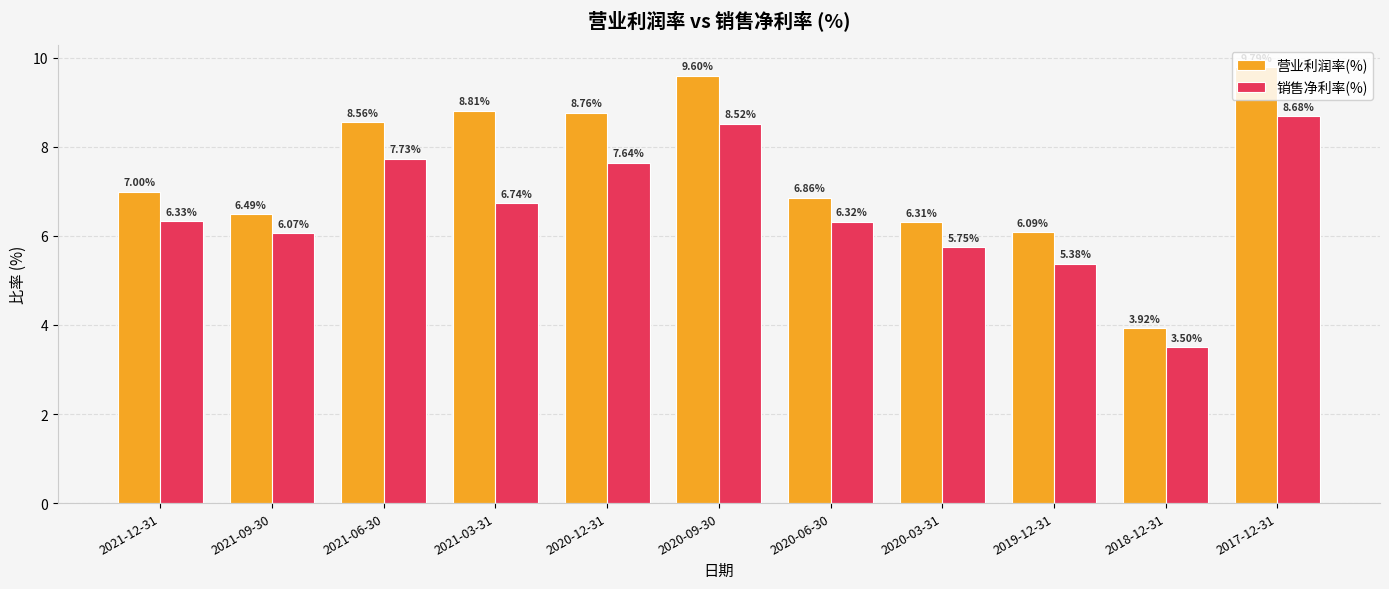

What is the difference between the 销售净利率(%) values at 2020-09-30 and 2020-06-30?

2.2